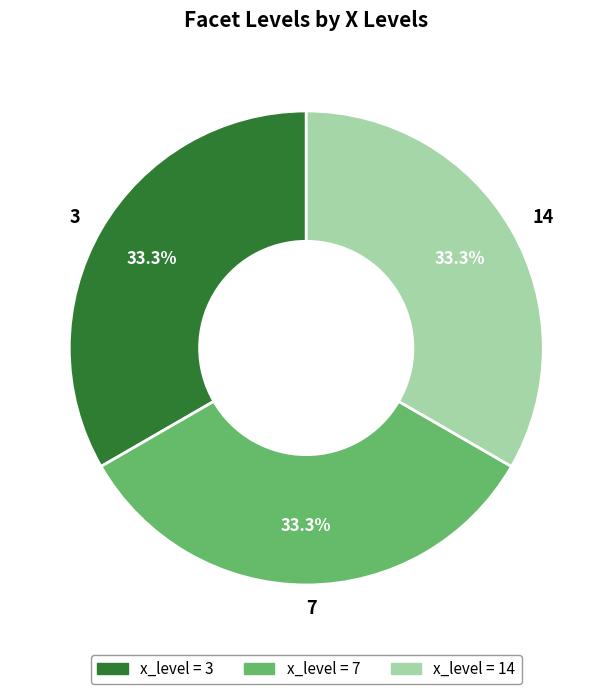

Approximately how many times larger is the value at 3 compared to 7?

1.0